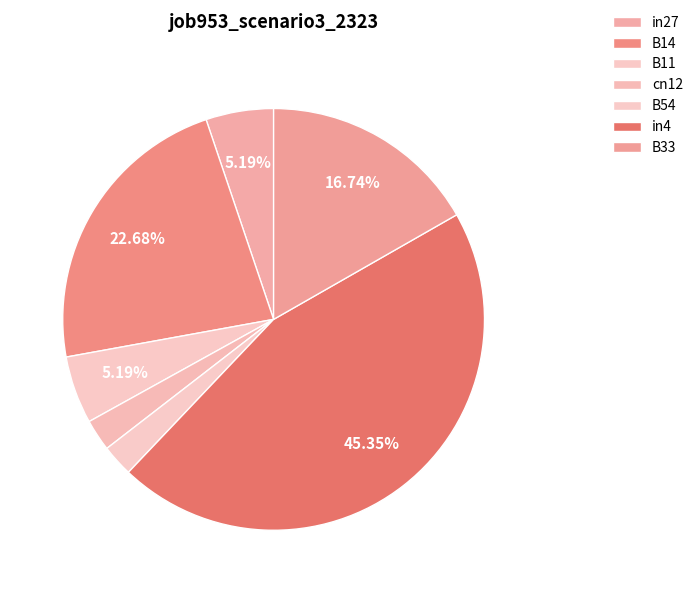

How many segments does this pie chart have?

7